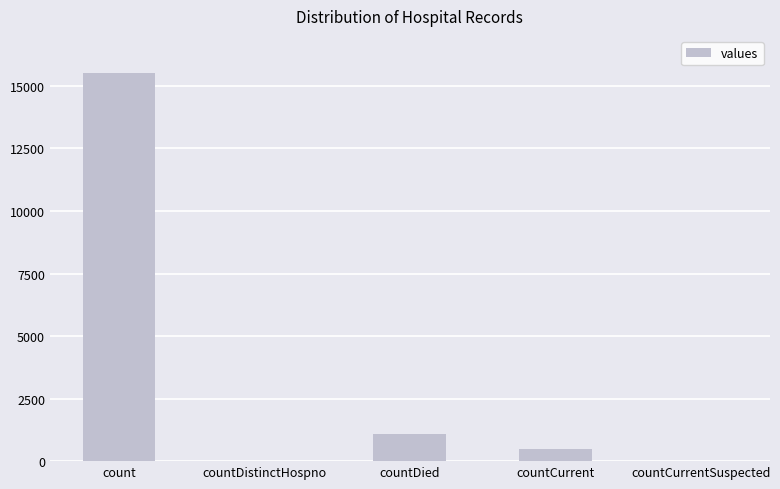

What is the sum of all values?

17101